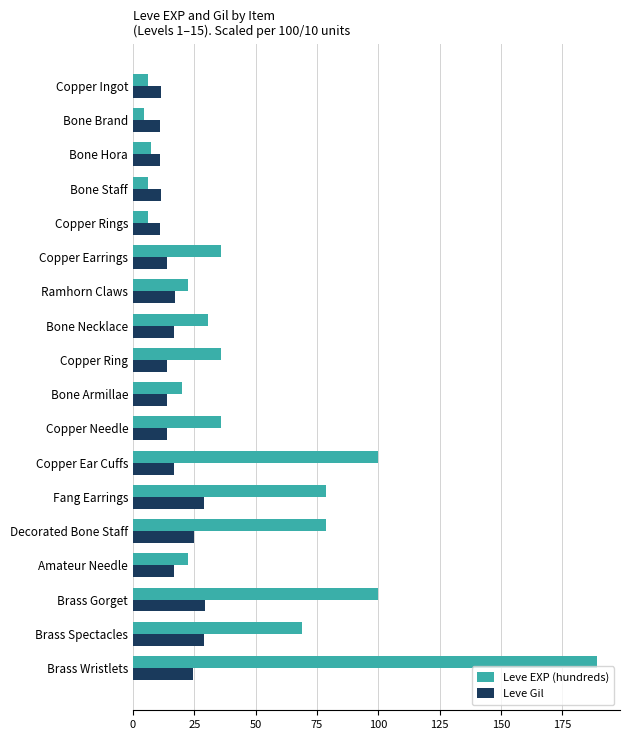

What is the highest value of the Leve EXP (hundreds) series?

189.1